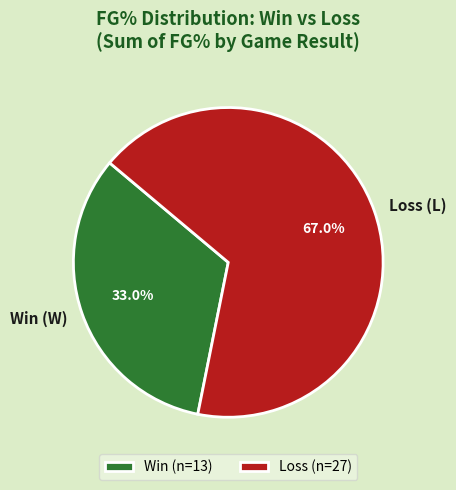

Approximately how many times larger is the value at Loss (L) compared to Win (W)?

2.0